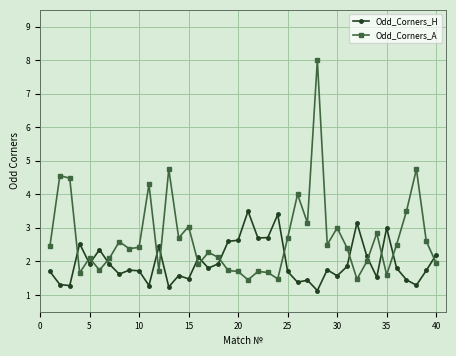

True or false: Odd_Corners_H has more than 2 interior local peaks.

True